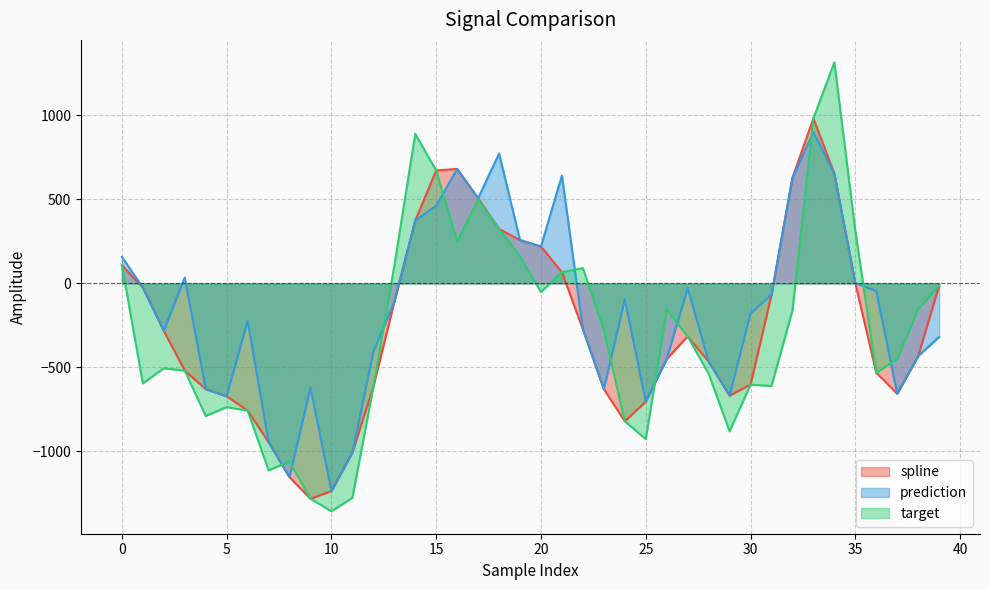

Which series has the widest spread of values?

target